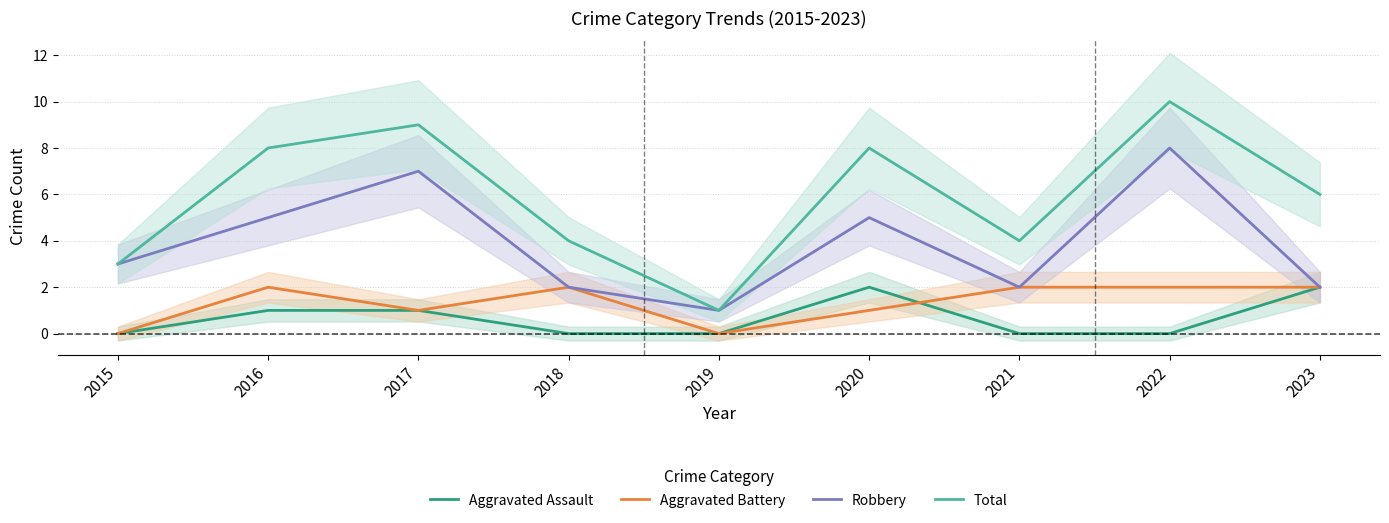

True or false: Aggravated Battery has more than 1 interior local peaks.

True